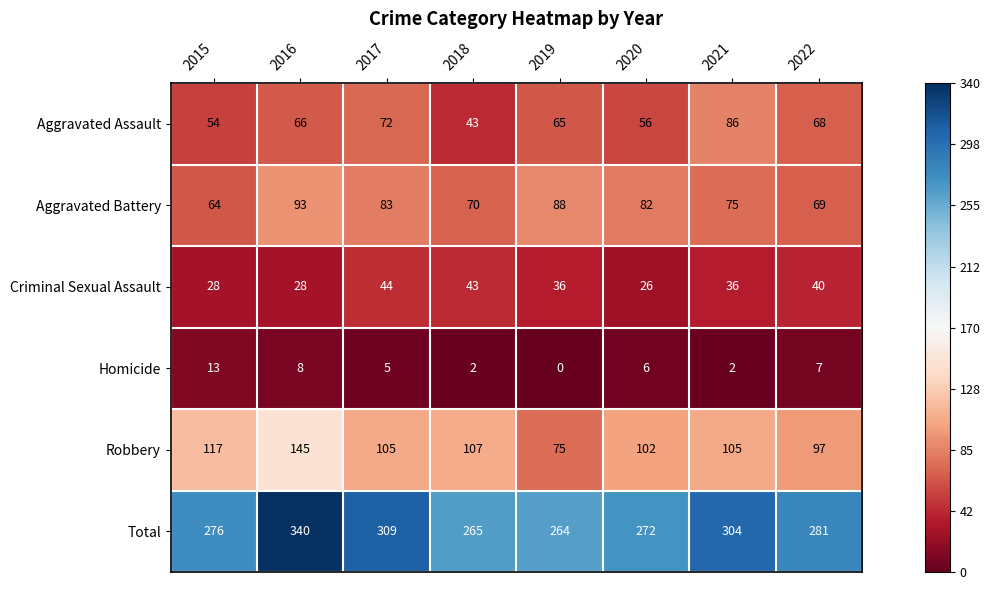

Between 2017 and 2020, which series saw the biggest shift?

Total